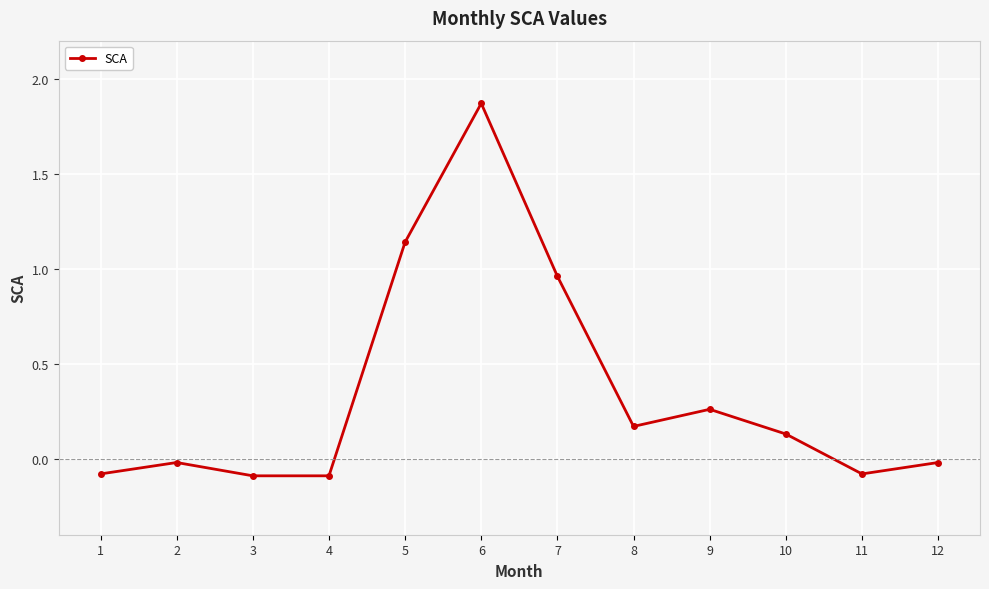

How many lines are shown in the chart?

1